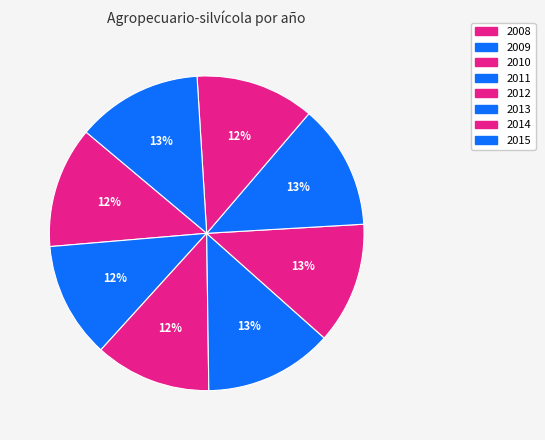

How many slices are in this pie chart?

8